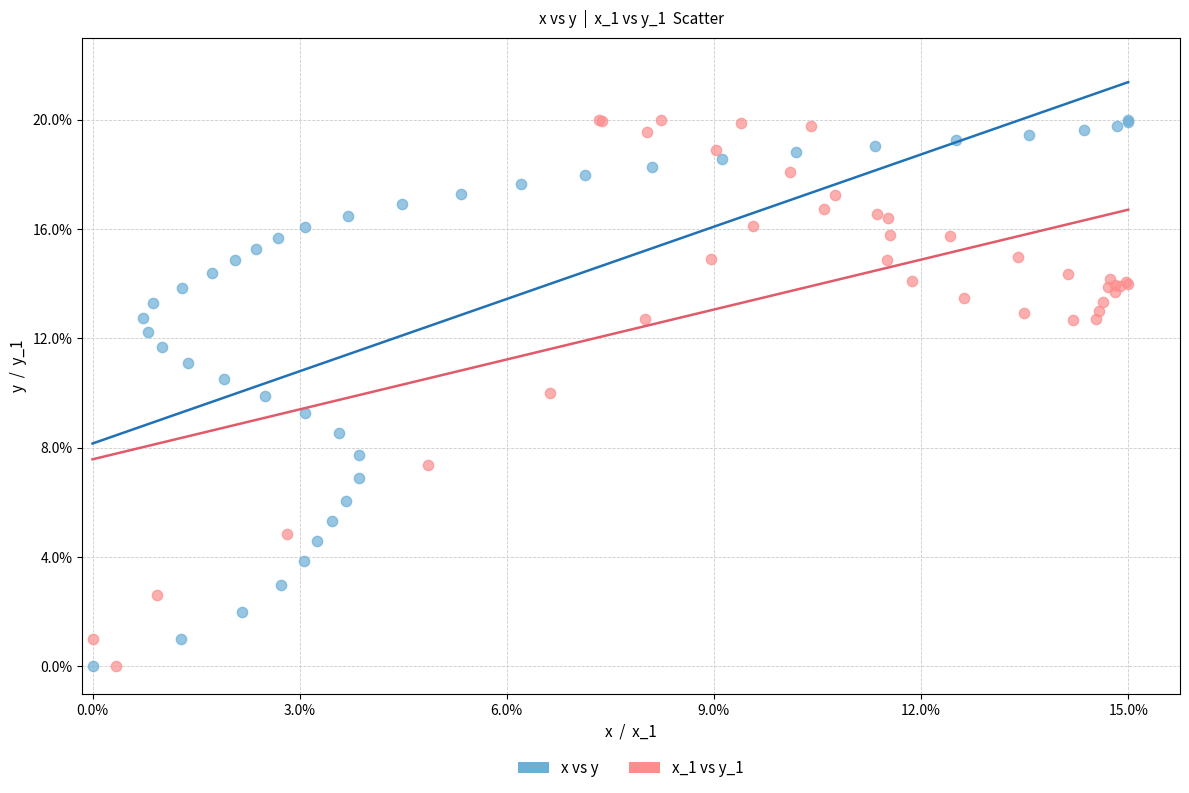

What are all the series names shown in the legend?

x vs y, x_1 vs y_1